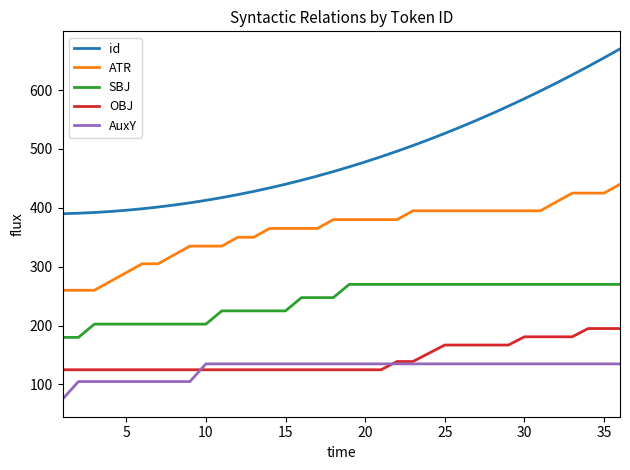

Which series has the widest spread of values?

id